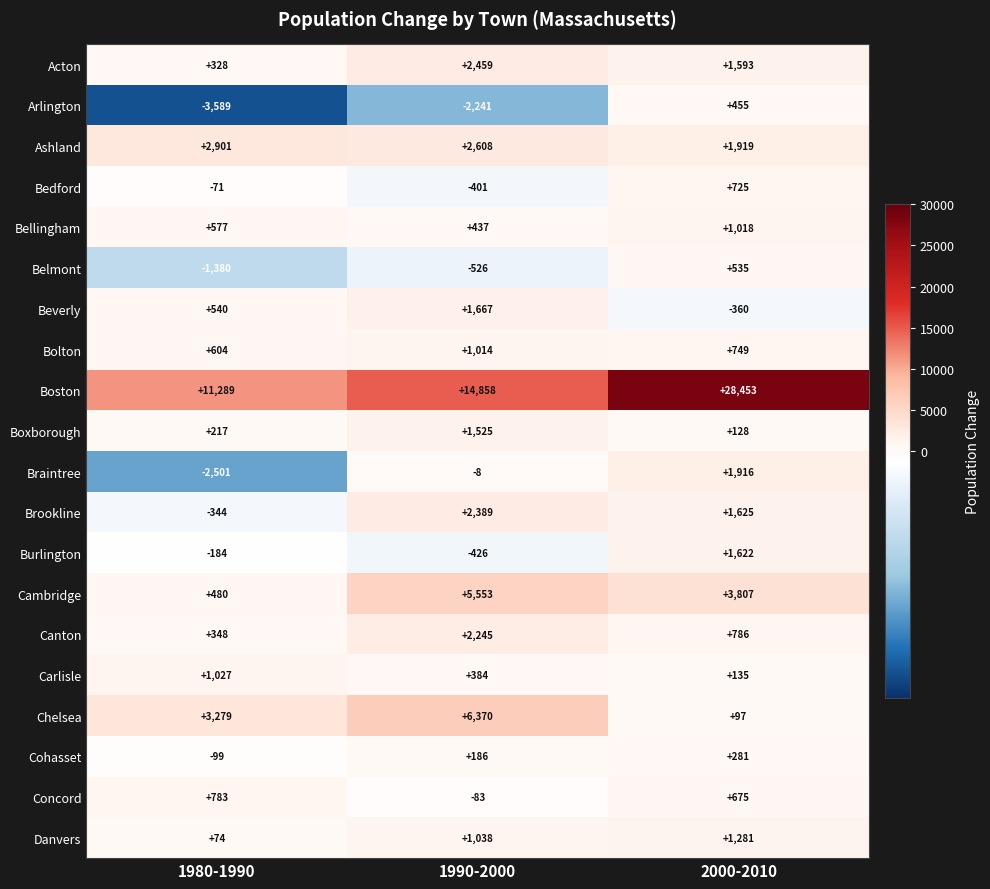

Rank the series at 1990-2000 from highest to lowest value.

Boston, Chelsea, Cambridge, Ashland, Acton, Brookline, Canton, Beverly, Boxborough, Danvers, Bolton, Bellingham, Carlisle, Cohasset, Braintree, Concord, Bedford, Burlington, Belmont, Arlington